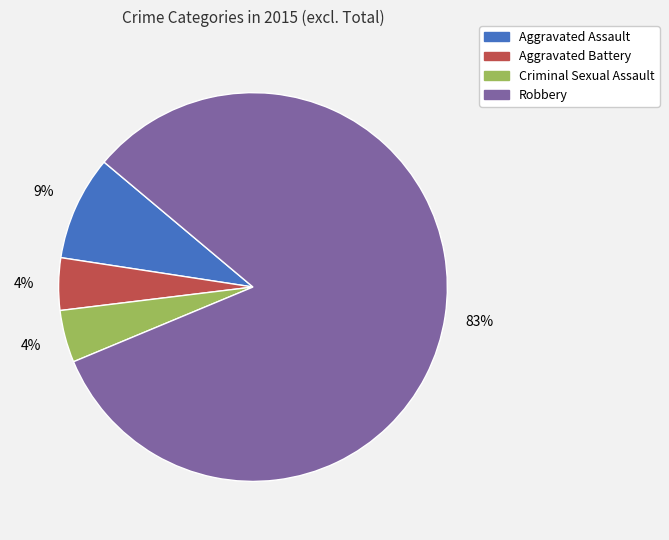

What is the largest slice in the pie chart?

Robbery